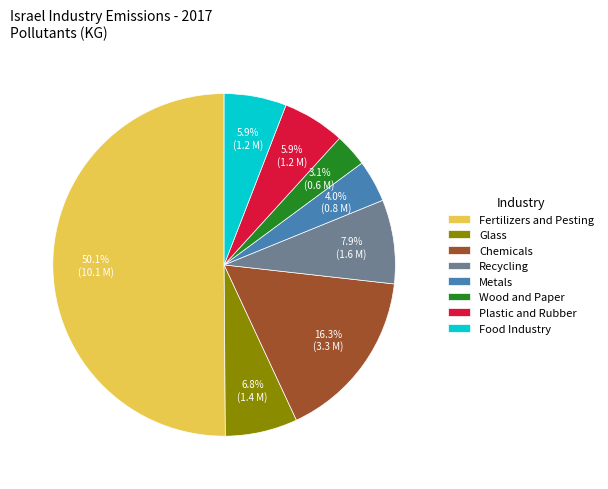

What is the majority slice?

Fertilizers and Pesting